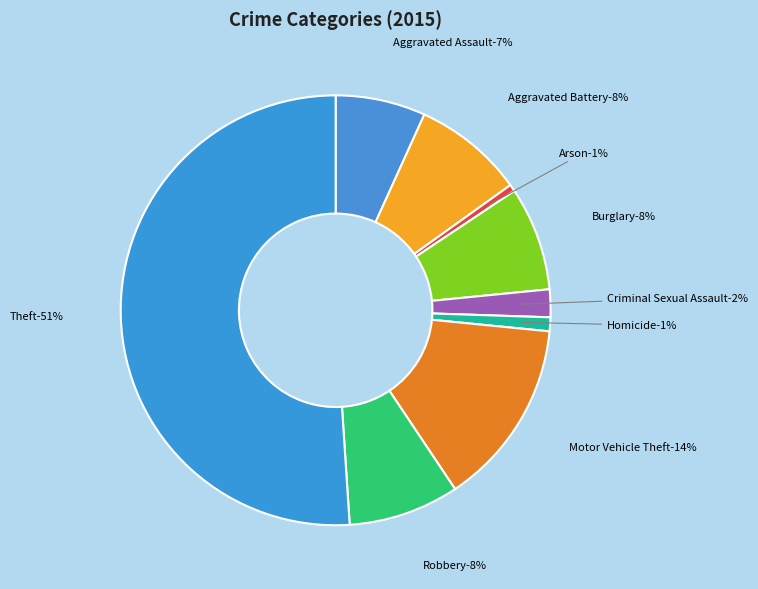

True or false: Arson accounts for 11% of the total.

False